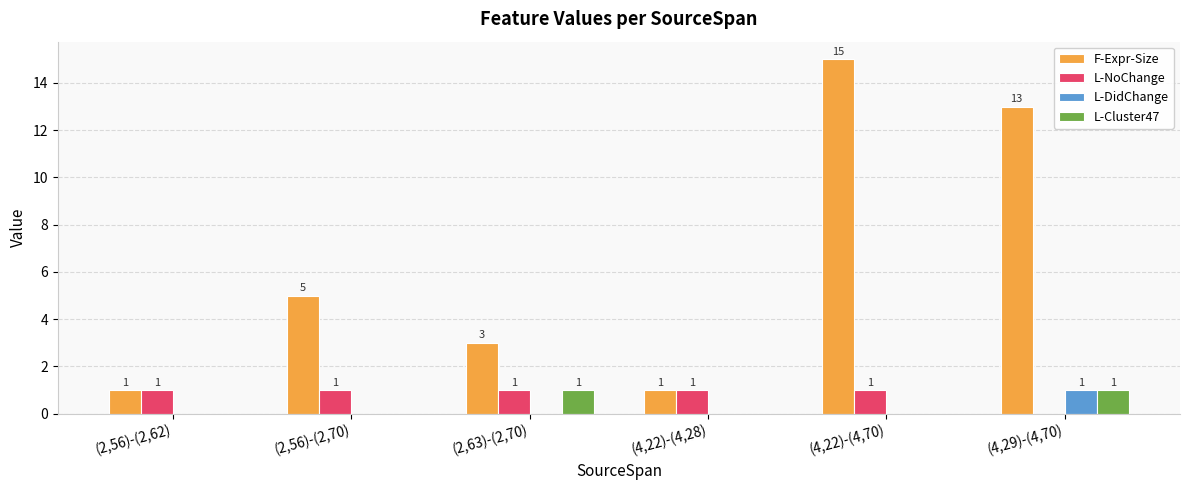

Which category has the highest value across all series?

(4,22)-(4,70)